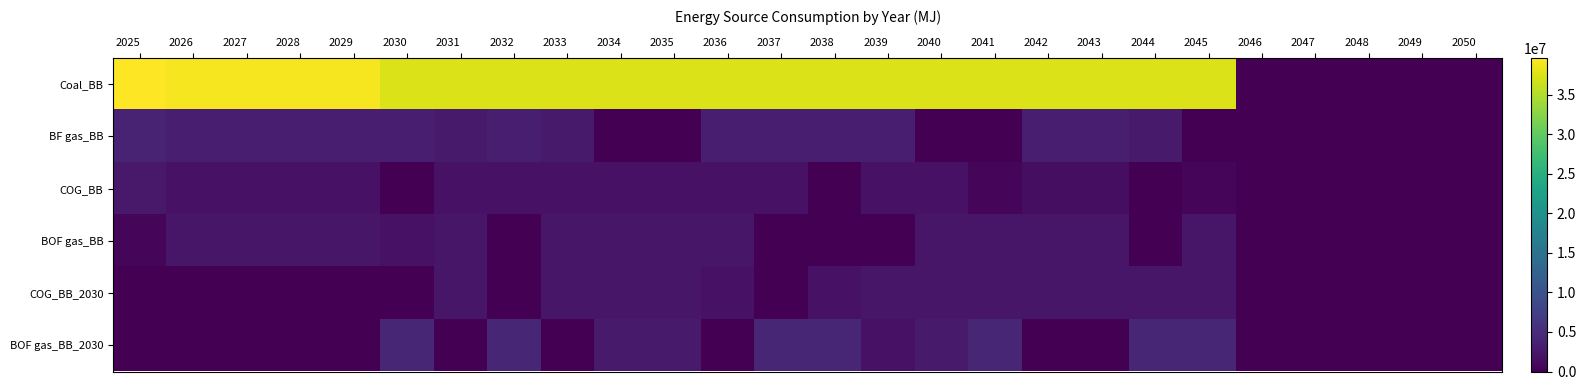

At how many categories does at least one series exceed 19928954?

21